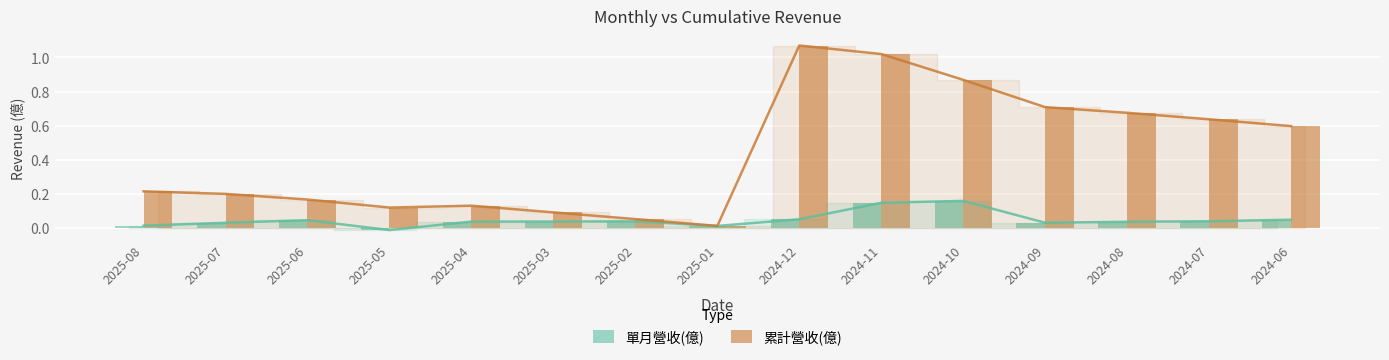

What is the sum of the 累計營收(億) values at 2025-02 and 2024-12?

1.1